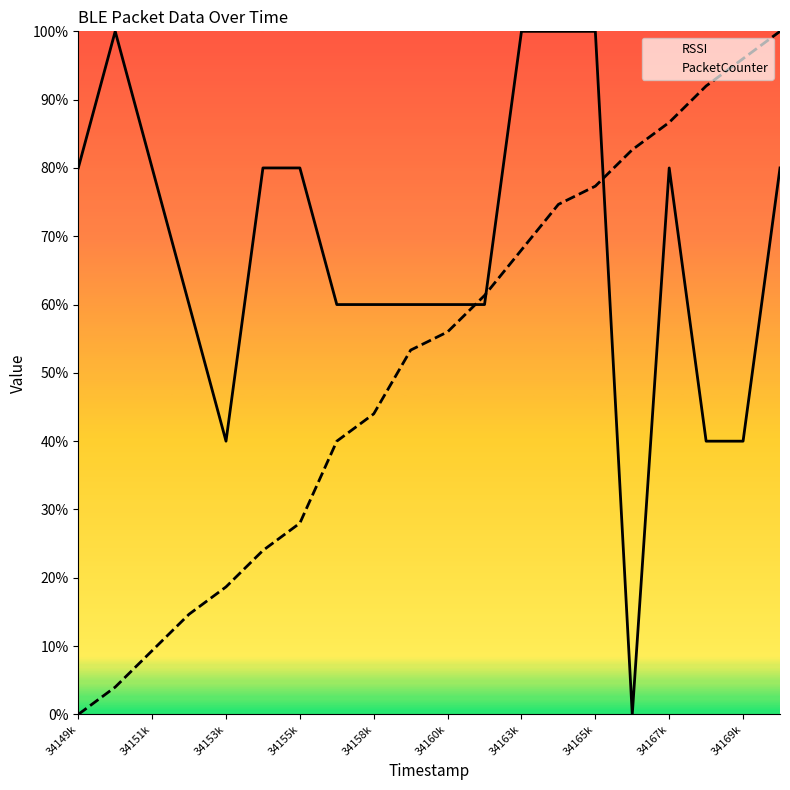

True or false: RSSI and PacketCounter intersect in this chart.

True